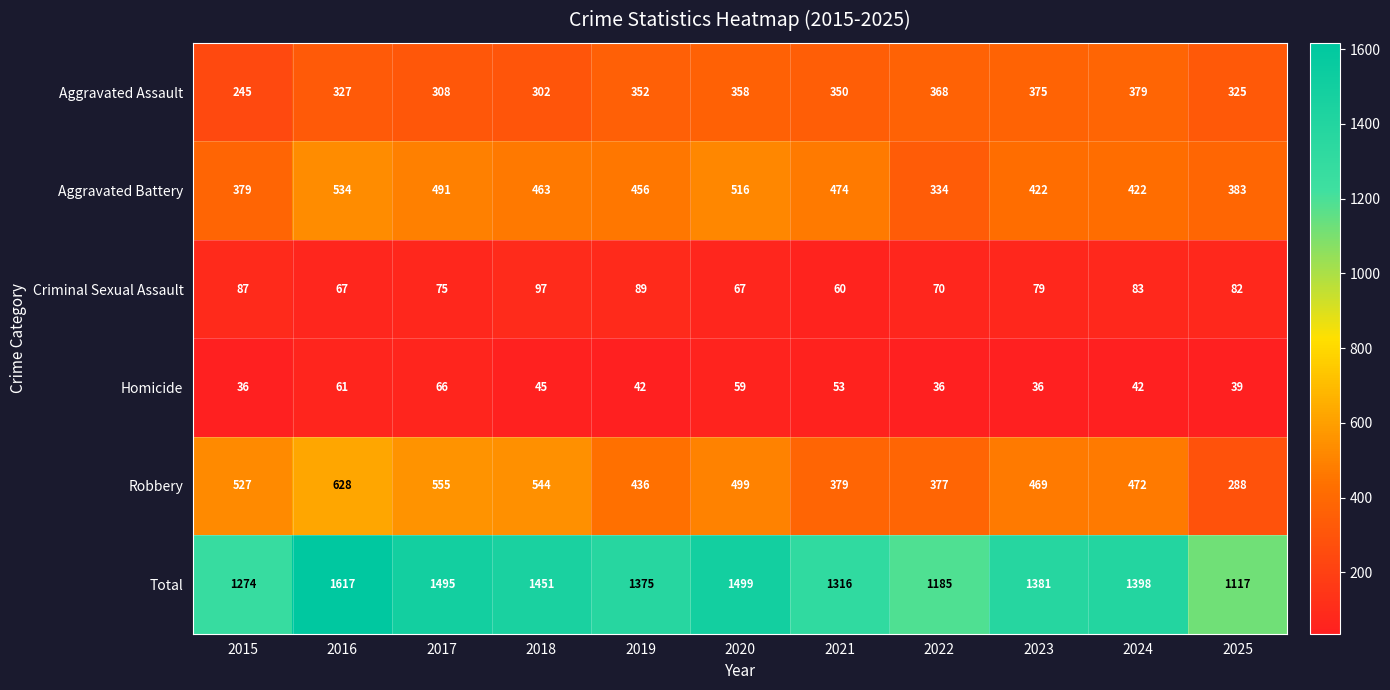

What is the average value of the Total series?

1373